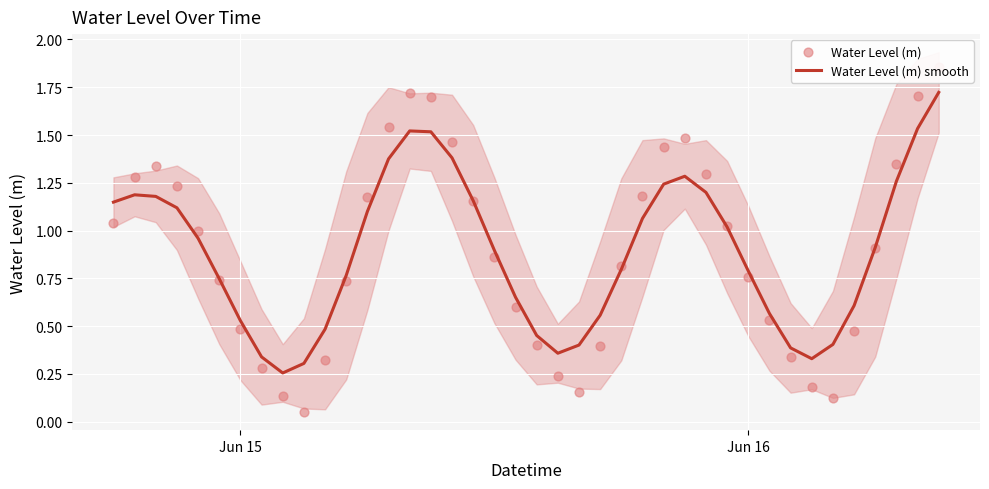

Is the value of Water Level (m) at 34 greater than the value of Water Level (m) smooth at 3?

No